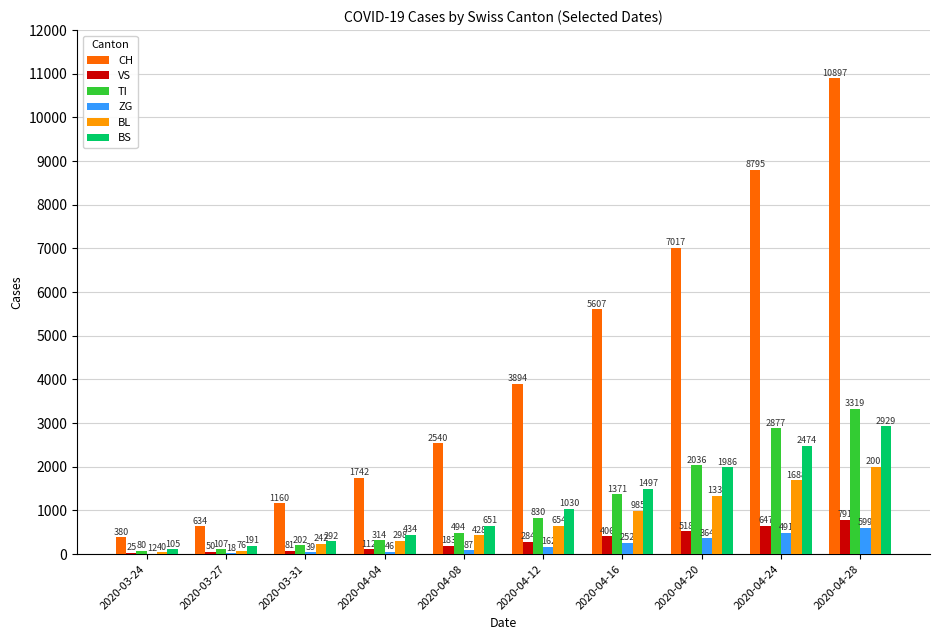

Reading right to left, extract all data points from this chart.

CH: 2020-04-28=10897	2020-04-24=8795	2020-04-20=7017	2020-04-16=5607	2020-04-12=3894	2020-04-08=2540	2020-04-04=1742	2020-03-31=1160	2020-03-27=634	2020-03-24=380
VS: 2020-04-28=791	2020-04-24=647	2020-04-20=518	2020-04-16=406	2020-04-12=284	2020-04-08=183	2020-04-04=112	2020-03-31=81	2020-03-27=50	2020-03-24=25
TI: 2020-04-28=3319	2020-04-24=2877	2020-04-20=2036	2020-04-16=1371	2020-04-12=830	2020-04-08=494	2020-04-04=314	2020-03-31=202	2020-03-27=107	2020-03-24=80
ZG: 2020-04-28=599	2020-04-24=491	2020-04-20=364	2020-04-16=252	2020-04-12=162	2020-04-08=87	2020-04-04=46	2020-03-31=39	2020-03-27=18	2020-03-24=12
BL: 2020-04-28=2001	2020-04-24=1688	2020-04-20=1332	2020-04-16=985	2020-04-12=654	2020-04-08=428	2020-04-04=298	2020-03-31=242	2020-03-27=76	2020-03-24=40
BS: 2020-04-28=2929	2020-04-24=2474	2020-04-20=1986	2020-04-16=1497	2020-04-12=1030	2020-04-08=651	2020-04-04=434	2020-03-31=292	2020-03-27=191	2020-03-24=105